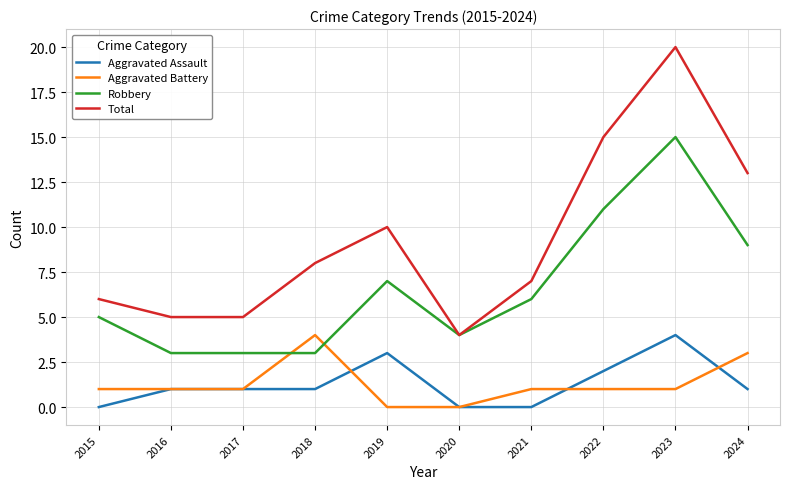

What is the total value across all series at 2021?

14